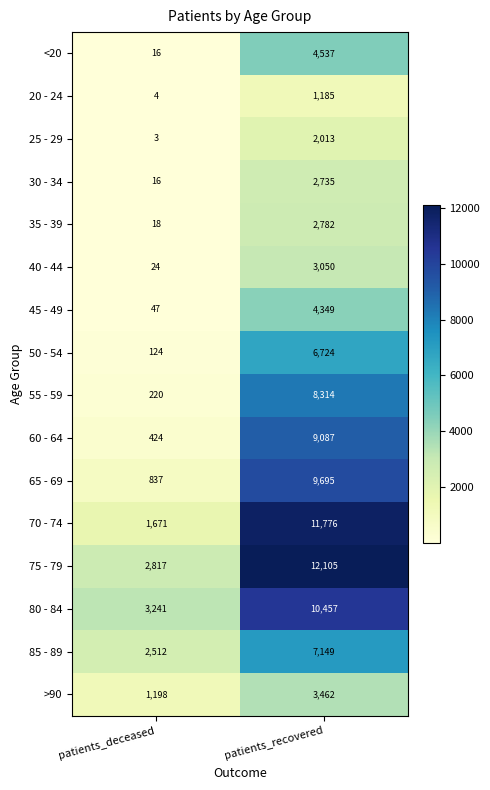

Which series has the largest range (max minus min)?

70 - 74